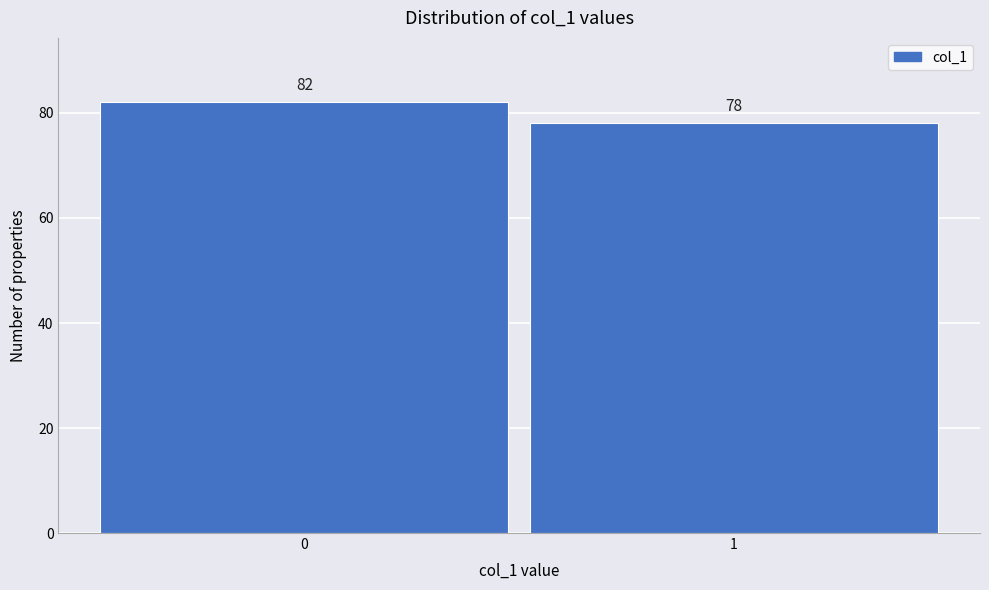

Reading left to right, what are all the values shown in this chart?

82	78